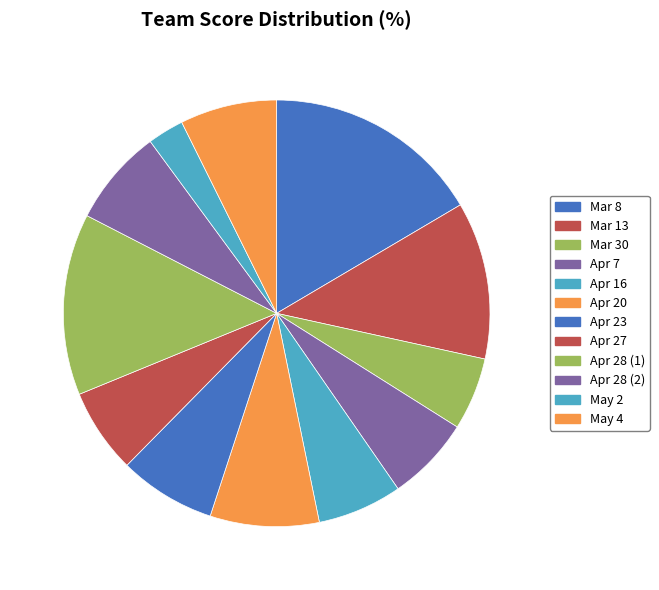

To the nearest percent, what portion does Apr 16 represent?

6%